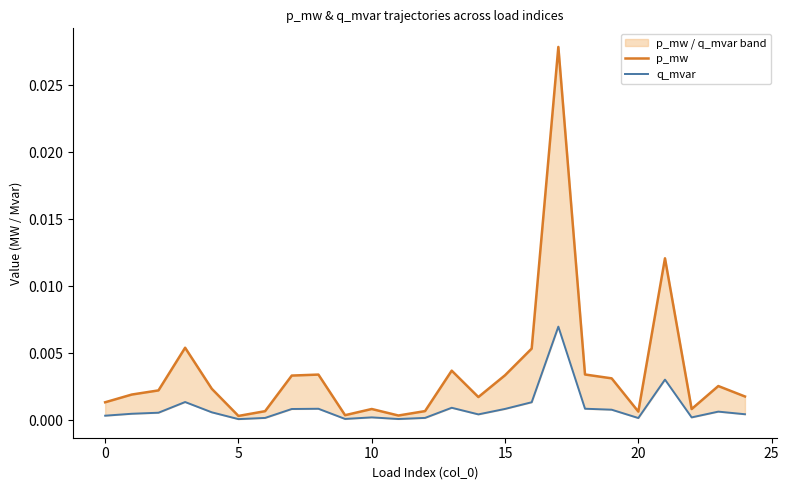

True or false: q_mvar has a value of 0.0 at 21.

False